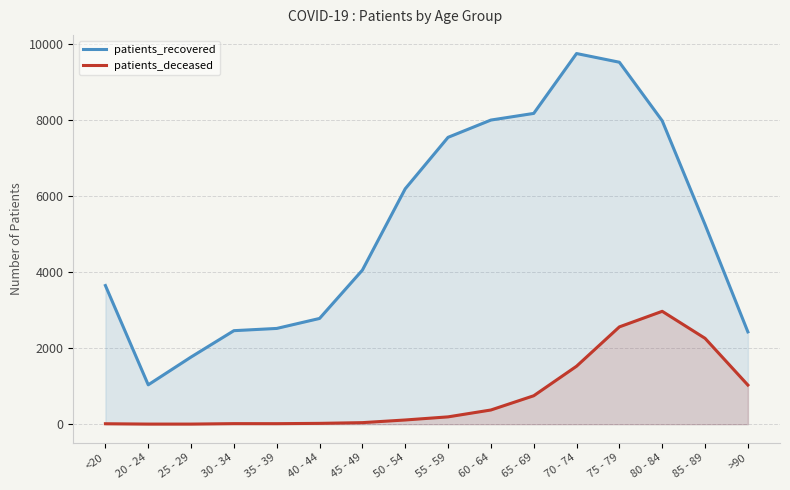

Reading right to left, list all the values displayed in this chart.

patients_recovered: 2431	5257	7991	9533	9762	8185	8010	7555	6200	4058	2785	2522	2463	1769	1037	3652
patients_deceased: 1031	2262	2973	2563	1527	749	374	193	111	41	22	14	15	3	3	12